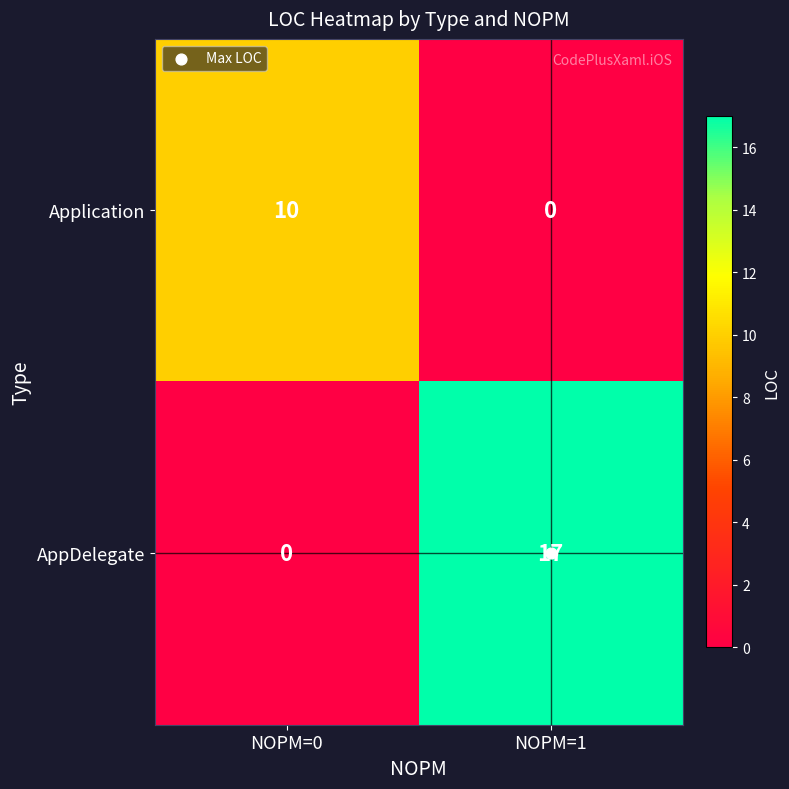

At which label is AppDelegate closest to 8?

NOPM=0